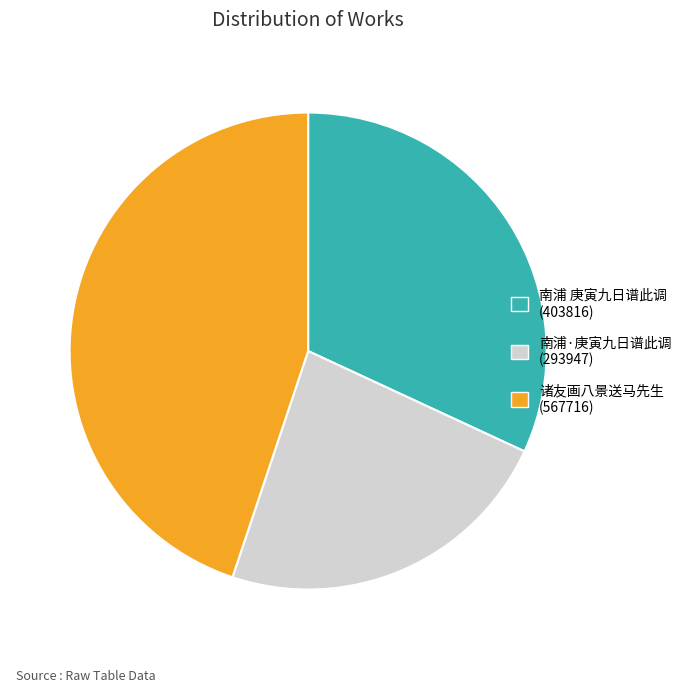

Is there any slice that represents more than half of the pie?

No